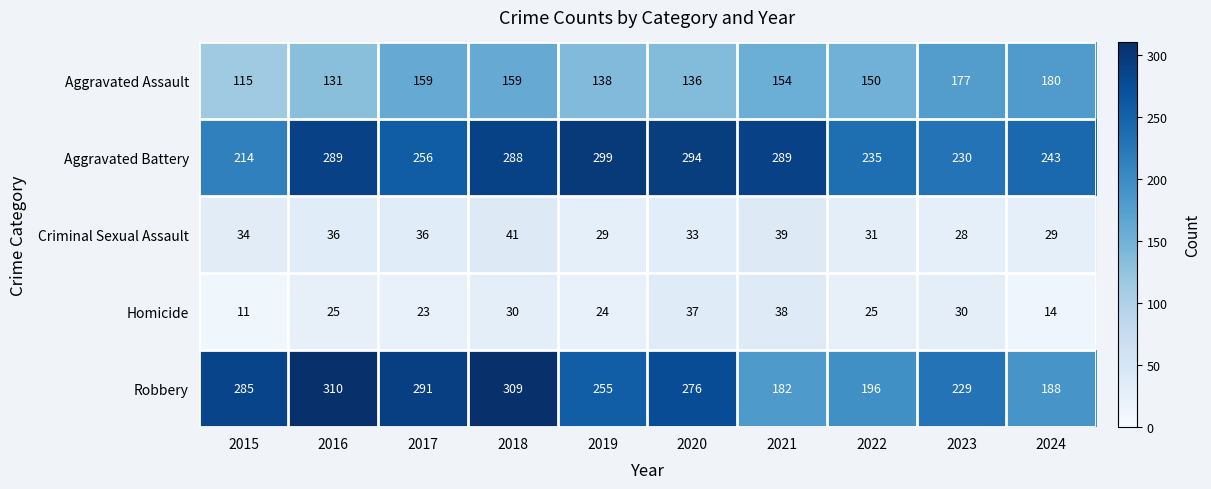

At how many categories does at least one series exceed 241?

8